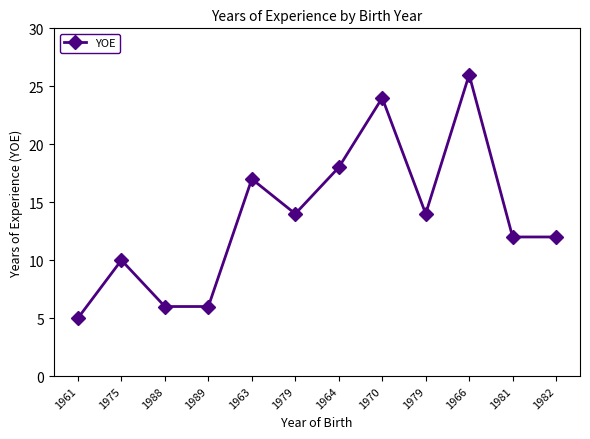

How many categories are shown in the chart?

12